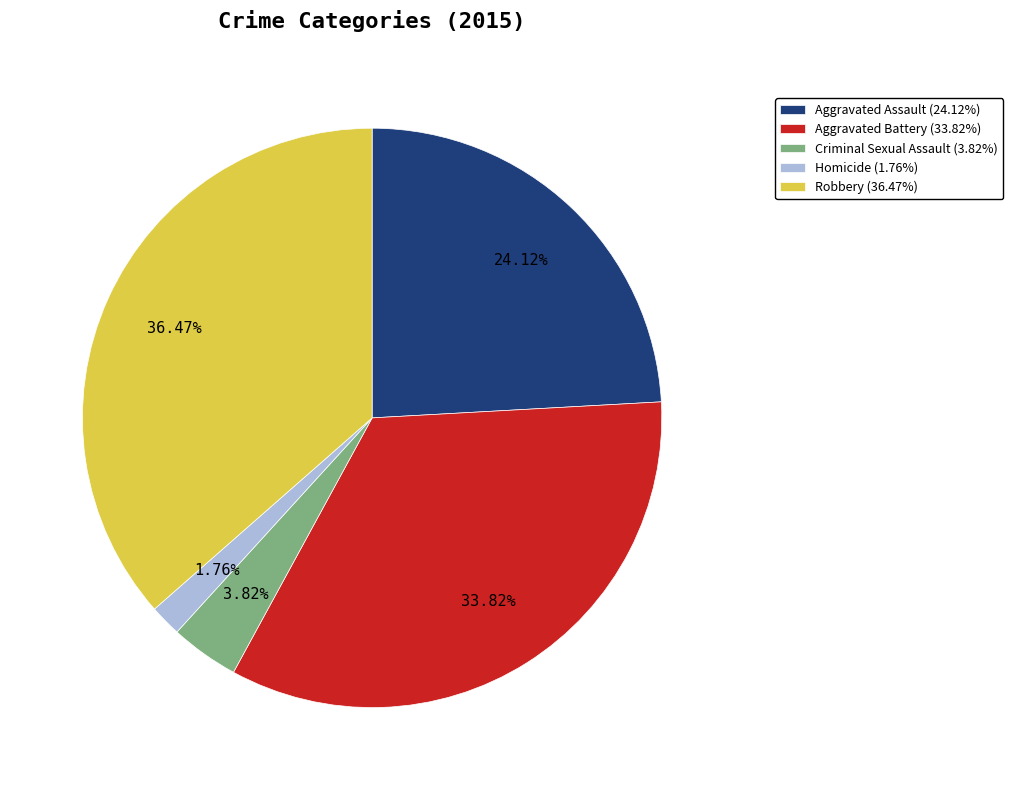

Is Robbery the majority of the pie?

No